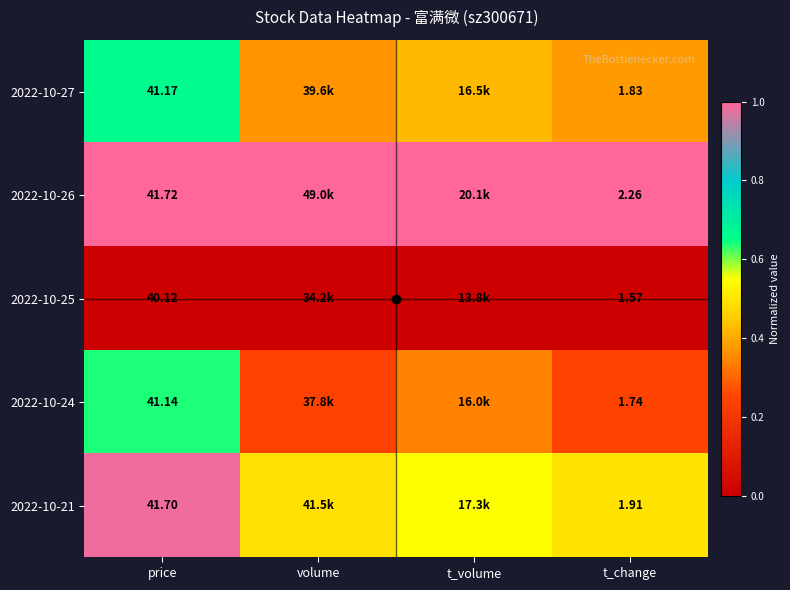

List the series in order of their peak value, lowest first.

2022-10-25, 2022-10-24, 2022-10-27, 2022-10-21, 2022-10-26